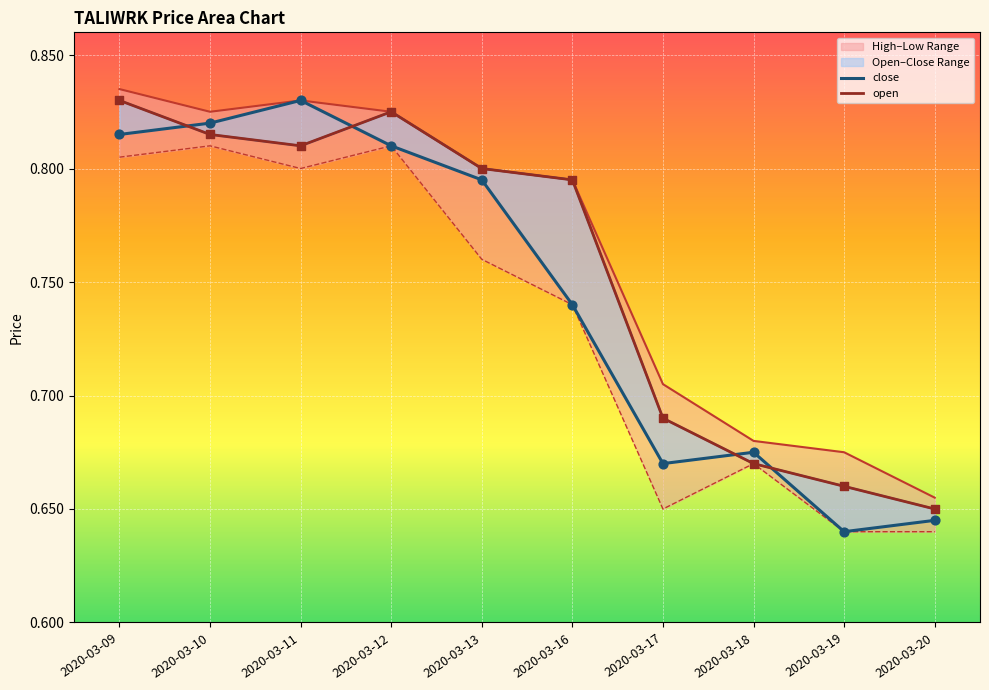

Which series reaches the minimum Y coordinate?

close